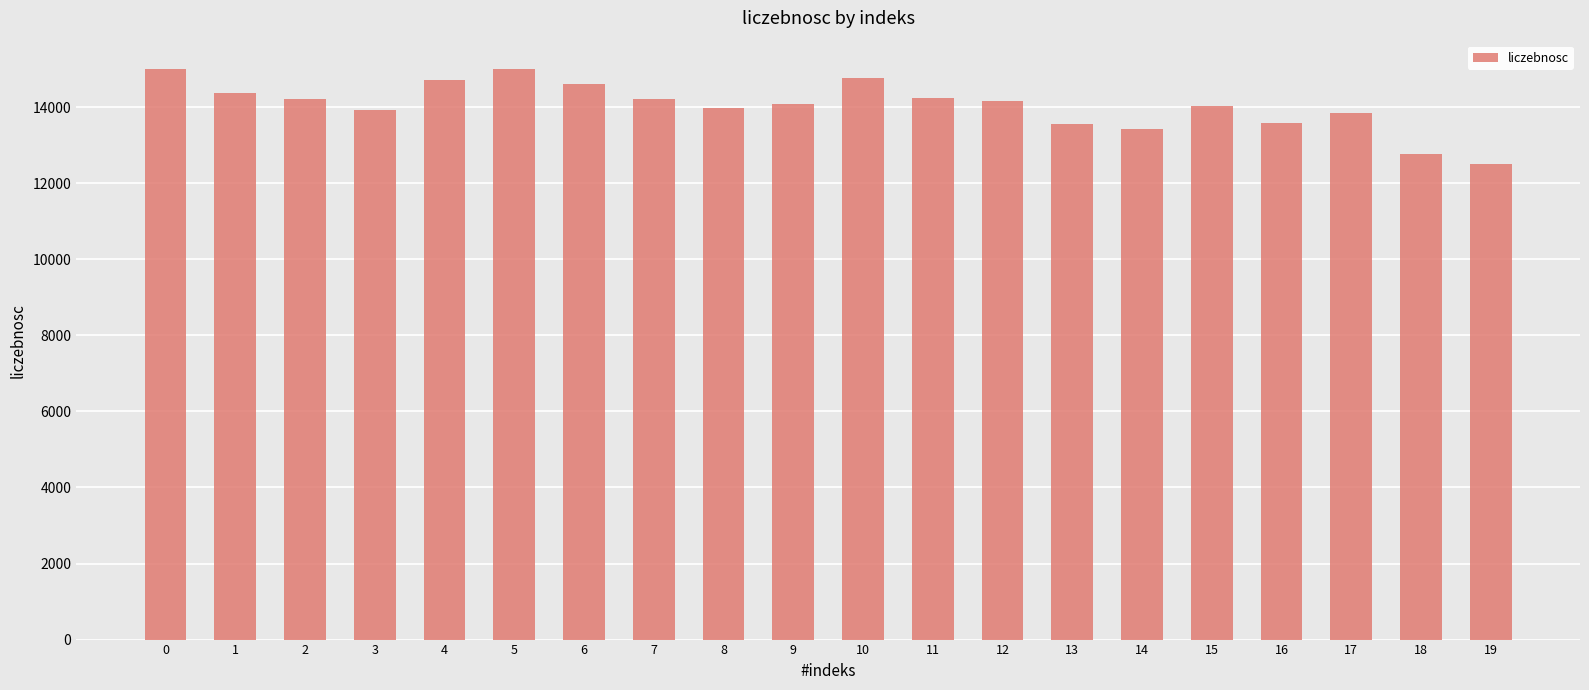

What is the value of the 13th bar from the left?

14163